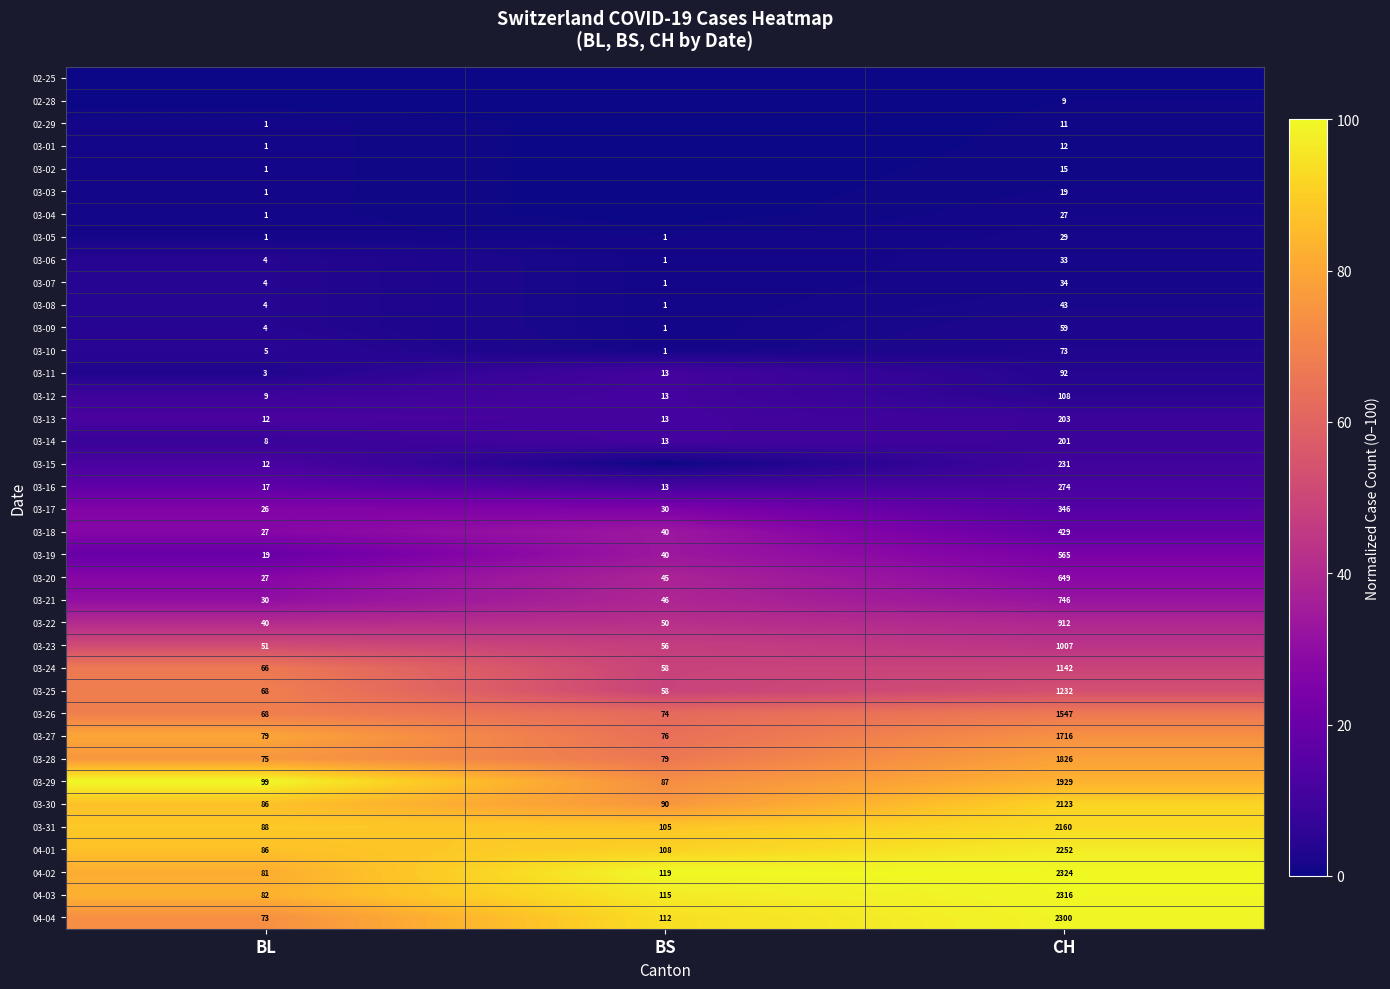

Which category has the lowest value in the 03-25 series?

BS